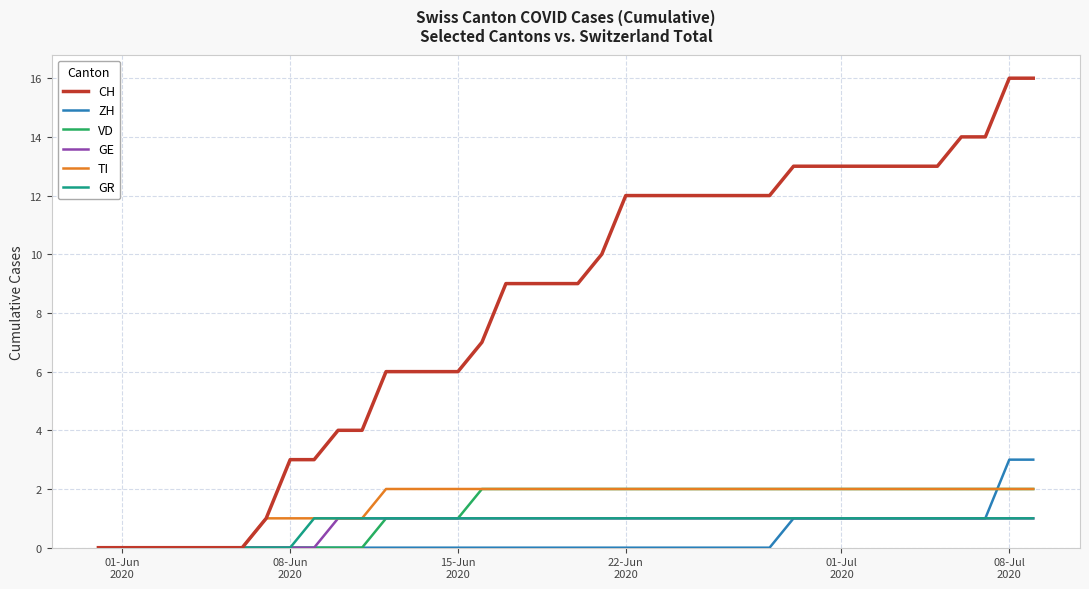

How many lines are shown in the chart?

6